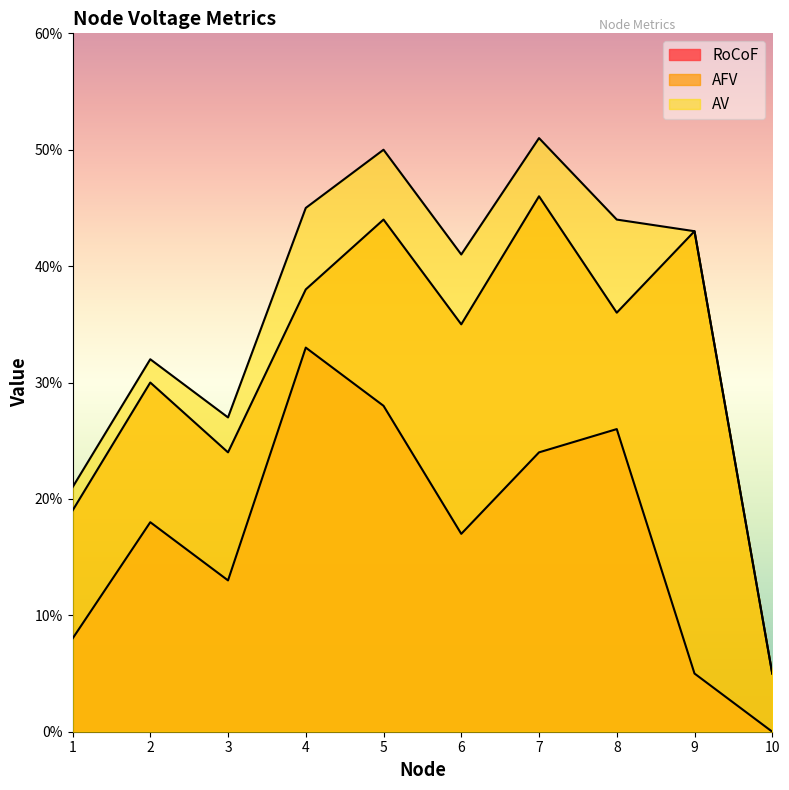

True or false: AV and AFV cross at least once.

False